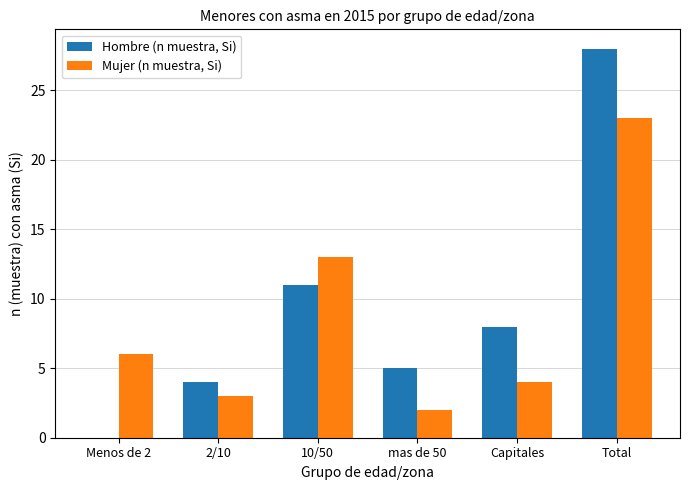

Are the bars horizontal?

No